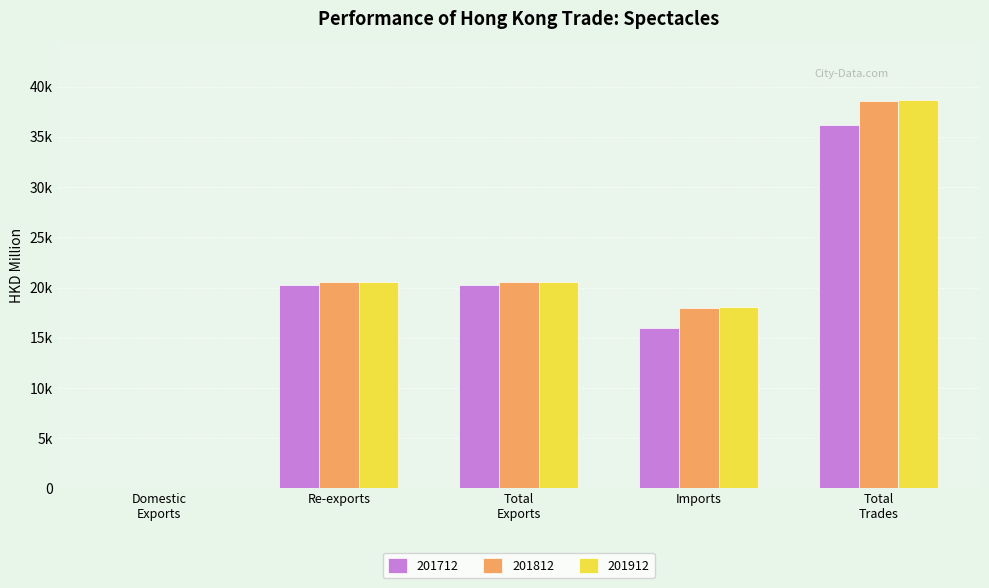

Are the bars horizontal?

No